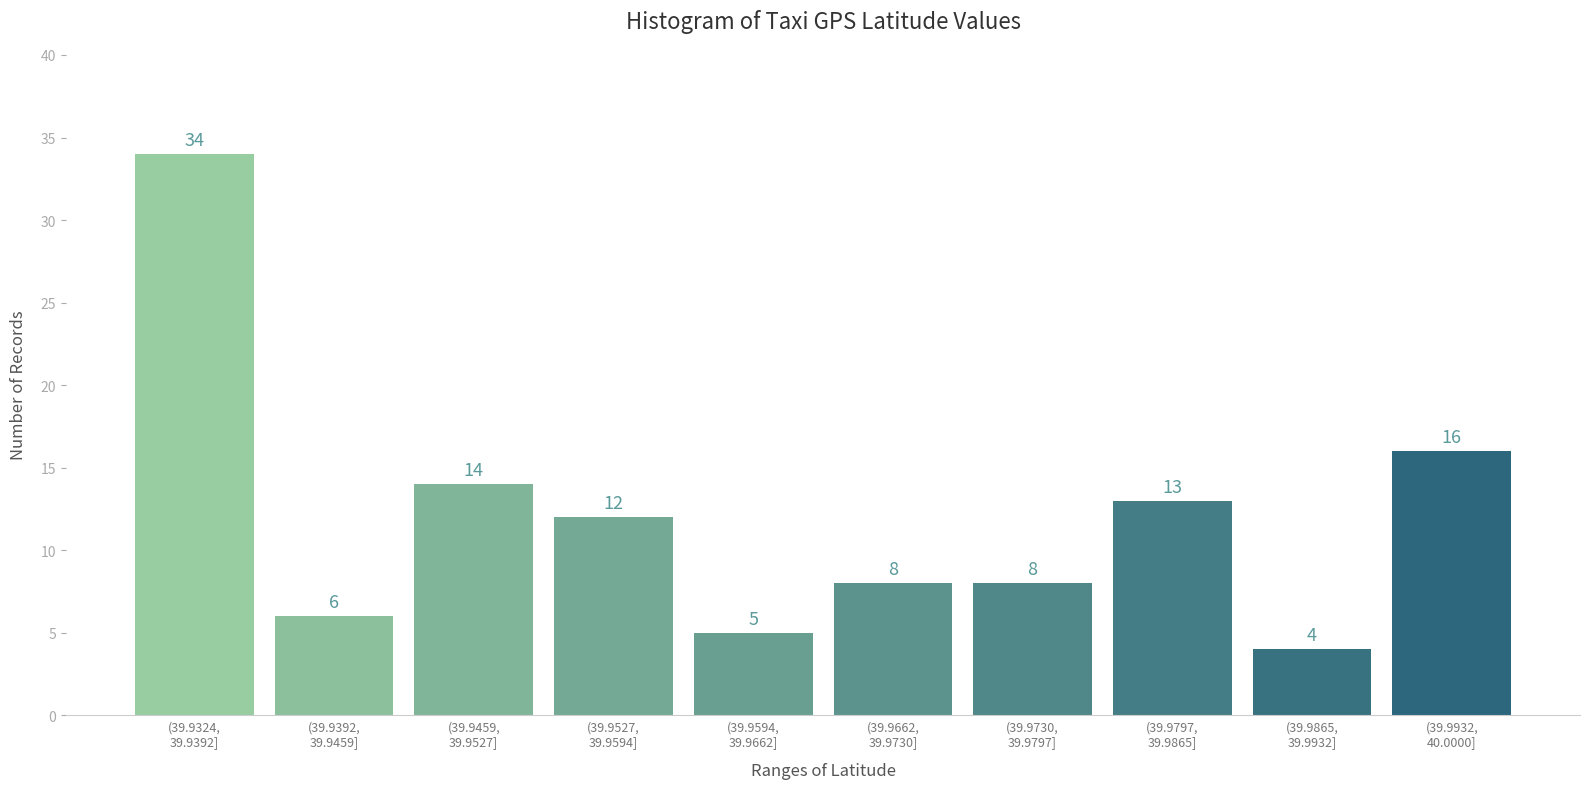

Reading left to right, extract all data points from this chart.

34	6	14	12	5	8	8	13	4	16